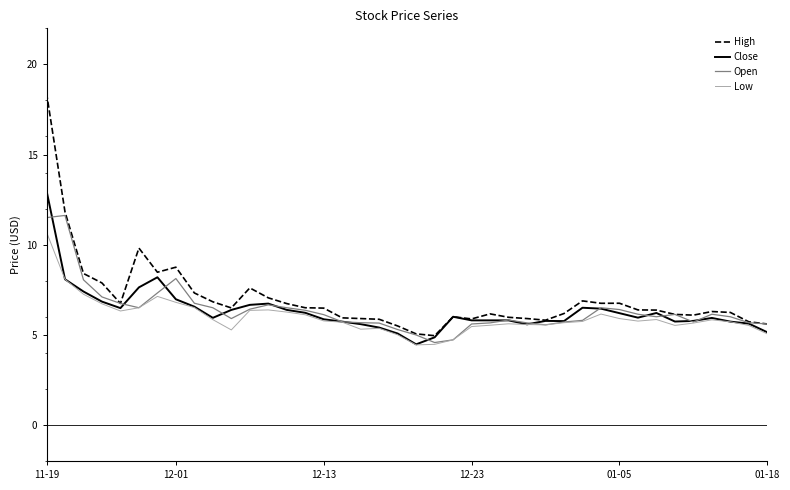

List the series in order of their peak value, lowest first.

Low, Open, Close, High